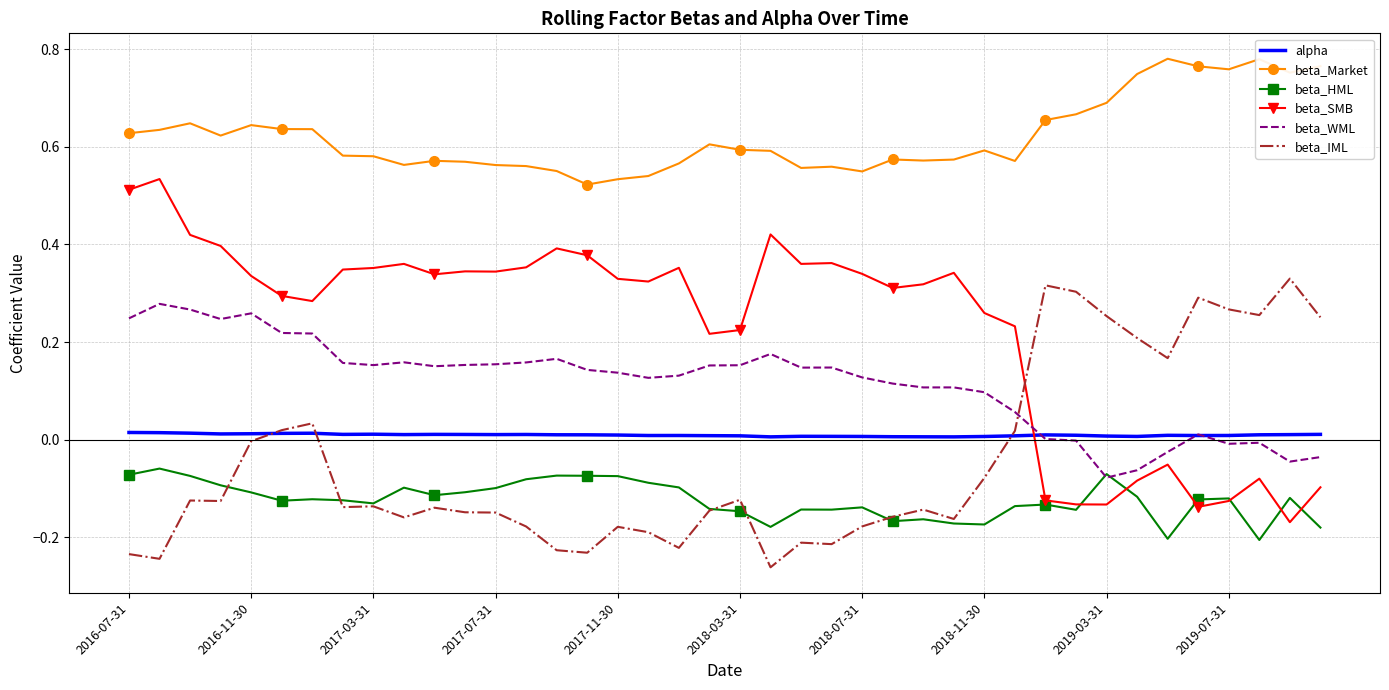

Which series has the largest range (max minus min)?

beta_SMB